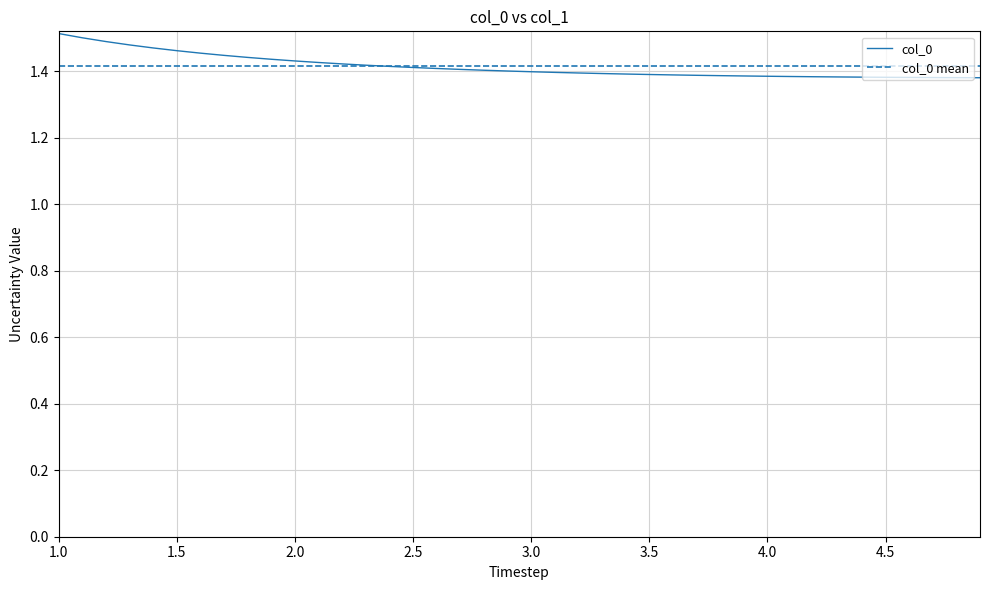

Which series has the widest spread of values?

col_0